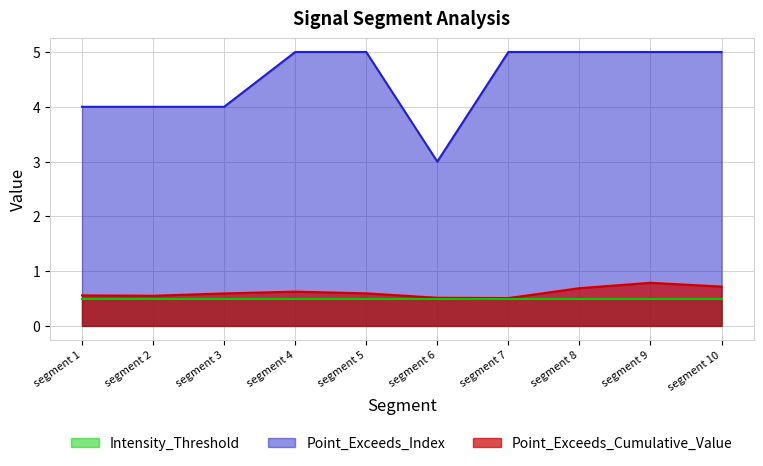

List the series in order of their peak value, highest first.

Point_Exceeds_Index, Point_Exceeds_Cumulative_Value, Intensity_Threshold